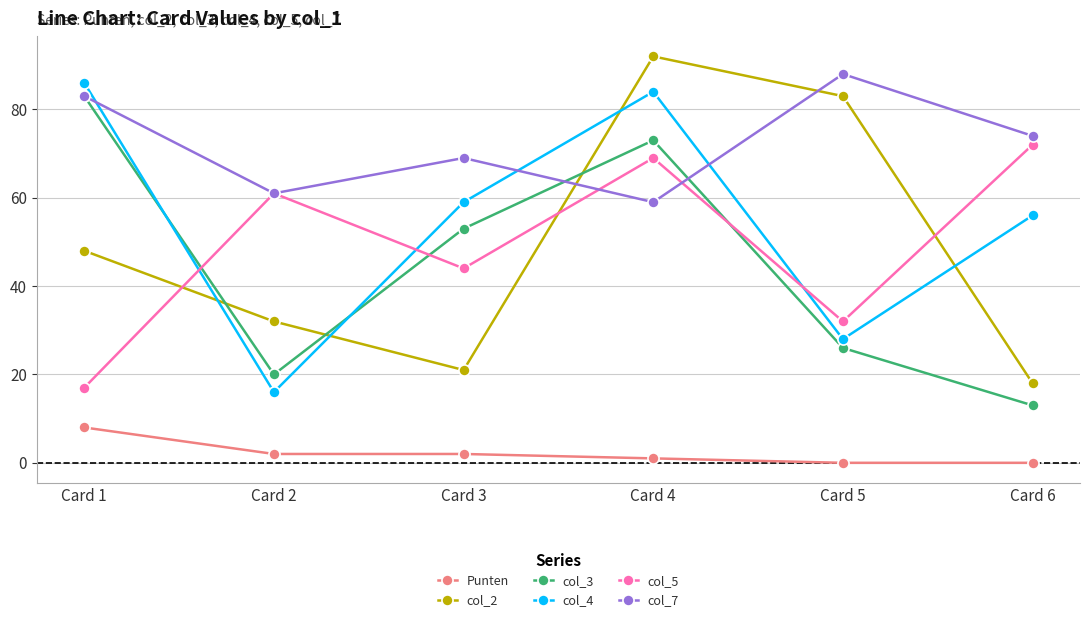

How many interior local peaks does the col_2 series have?

1